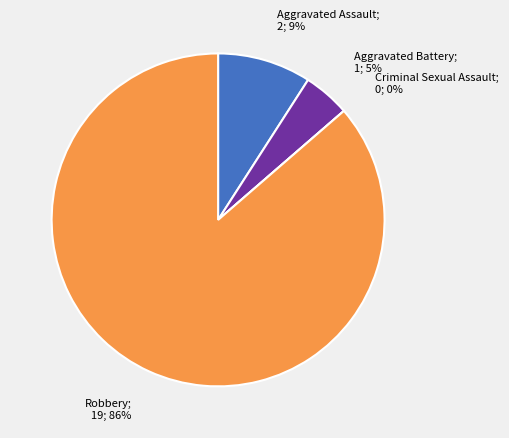

True or false: Aggravated Battery accounts for 11% of the total.

False